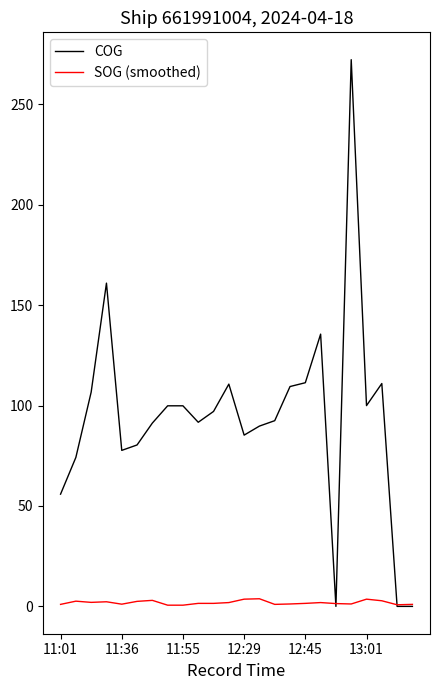

Which series has the largest total across all categories?

COG